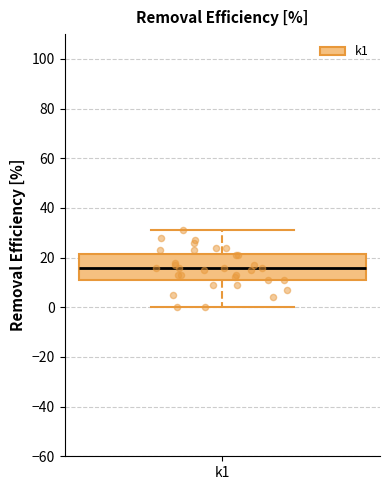

Read this box plot against the y-axis: the position of the median line, the range covered by the box, and the ends of both whiskers. The values are not printed on the chart, so give them approximately, as read against the axis.

median 16, box 12 to 22, whiskers 0 to 32